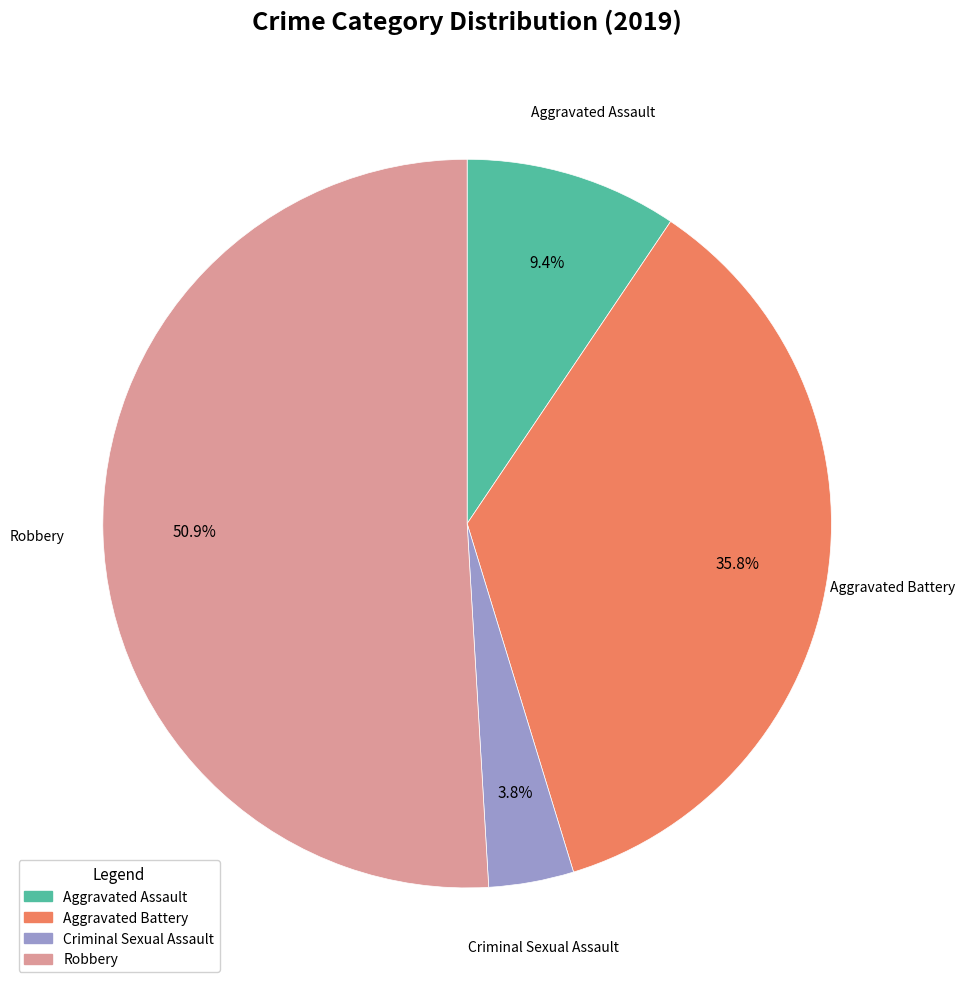

How much of the chart is everything except Aggravated Battery?

64.2%